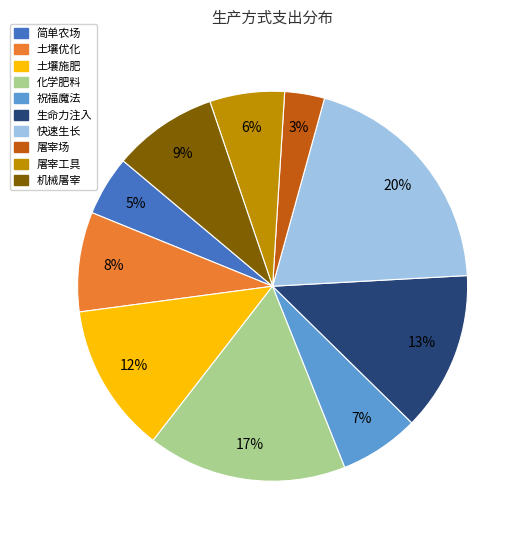

Does any single category account for the majority?

No